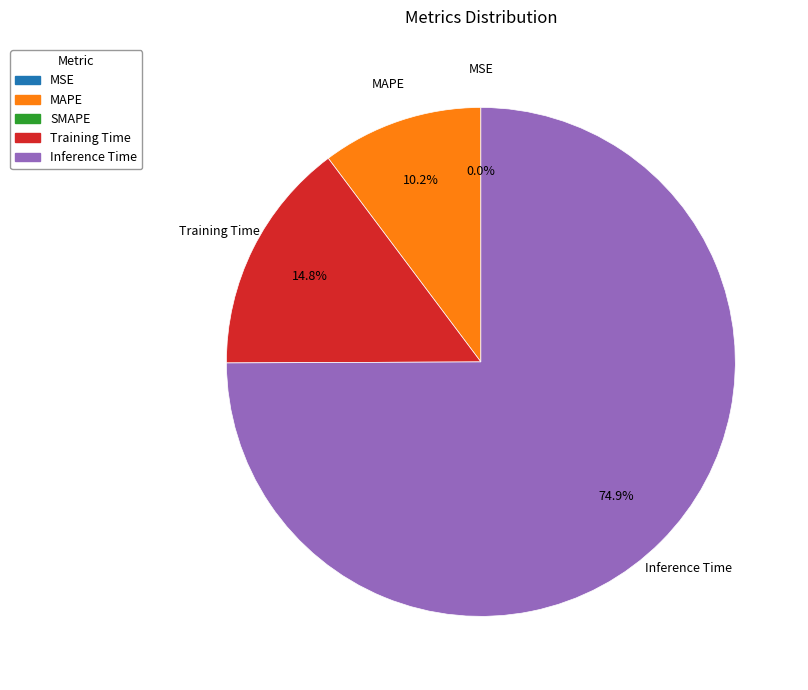

Is there a majority slice in this chart?

Yes